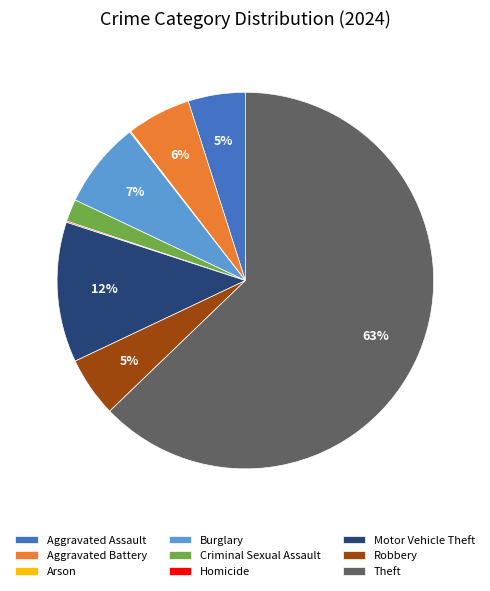

The Aggravated Assault slice represents 10% of the pie. True or false?

False